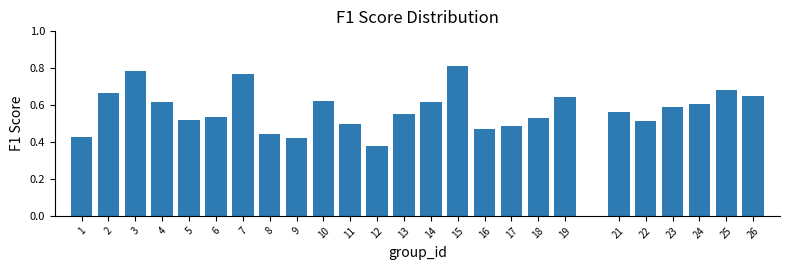

What is the sum of the values at 6 and 23?

1.1